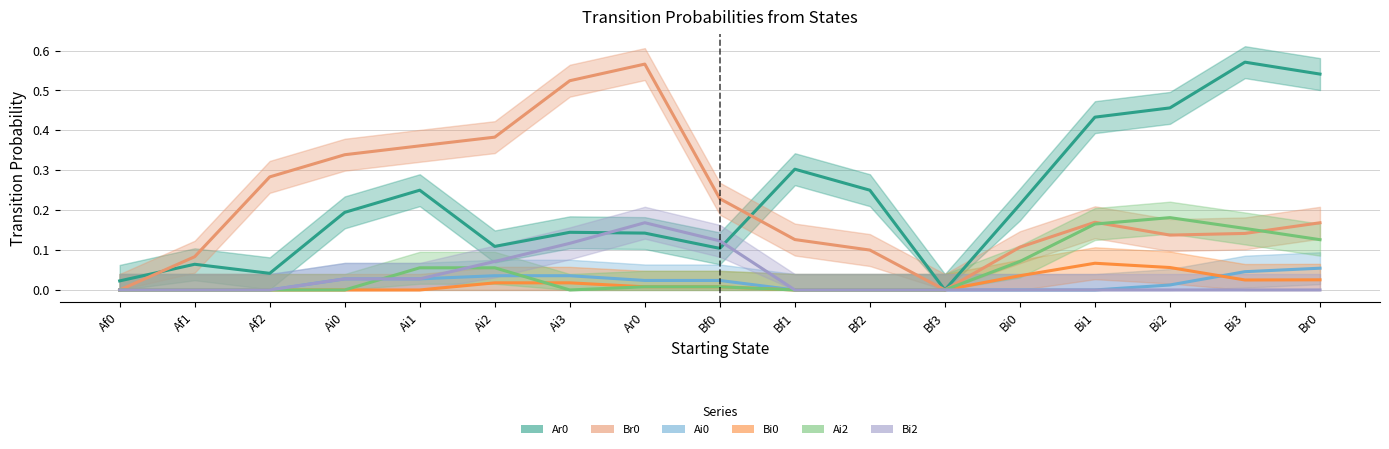

Which category has the lowest value in the Ai0 series?

Af0